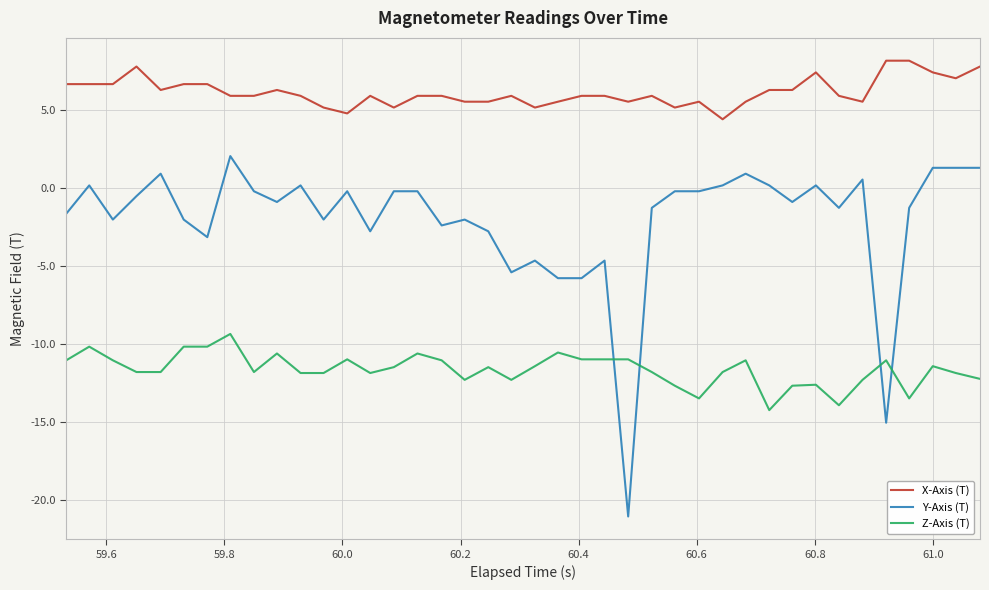

What is the minimum value for Y-Axis (T)?

-21.0